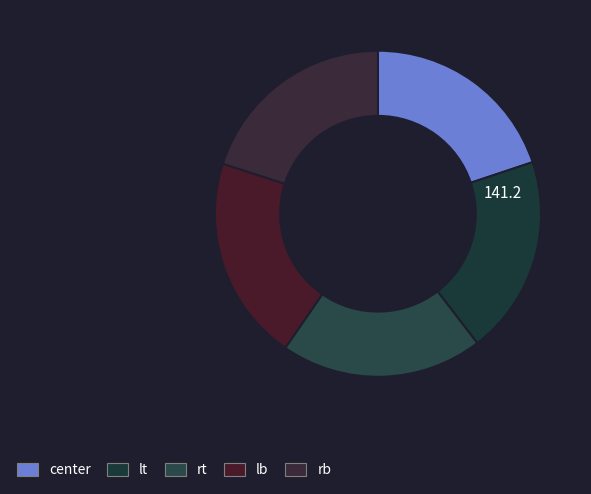

How many segments does this pie chart have?

5